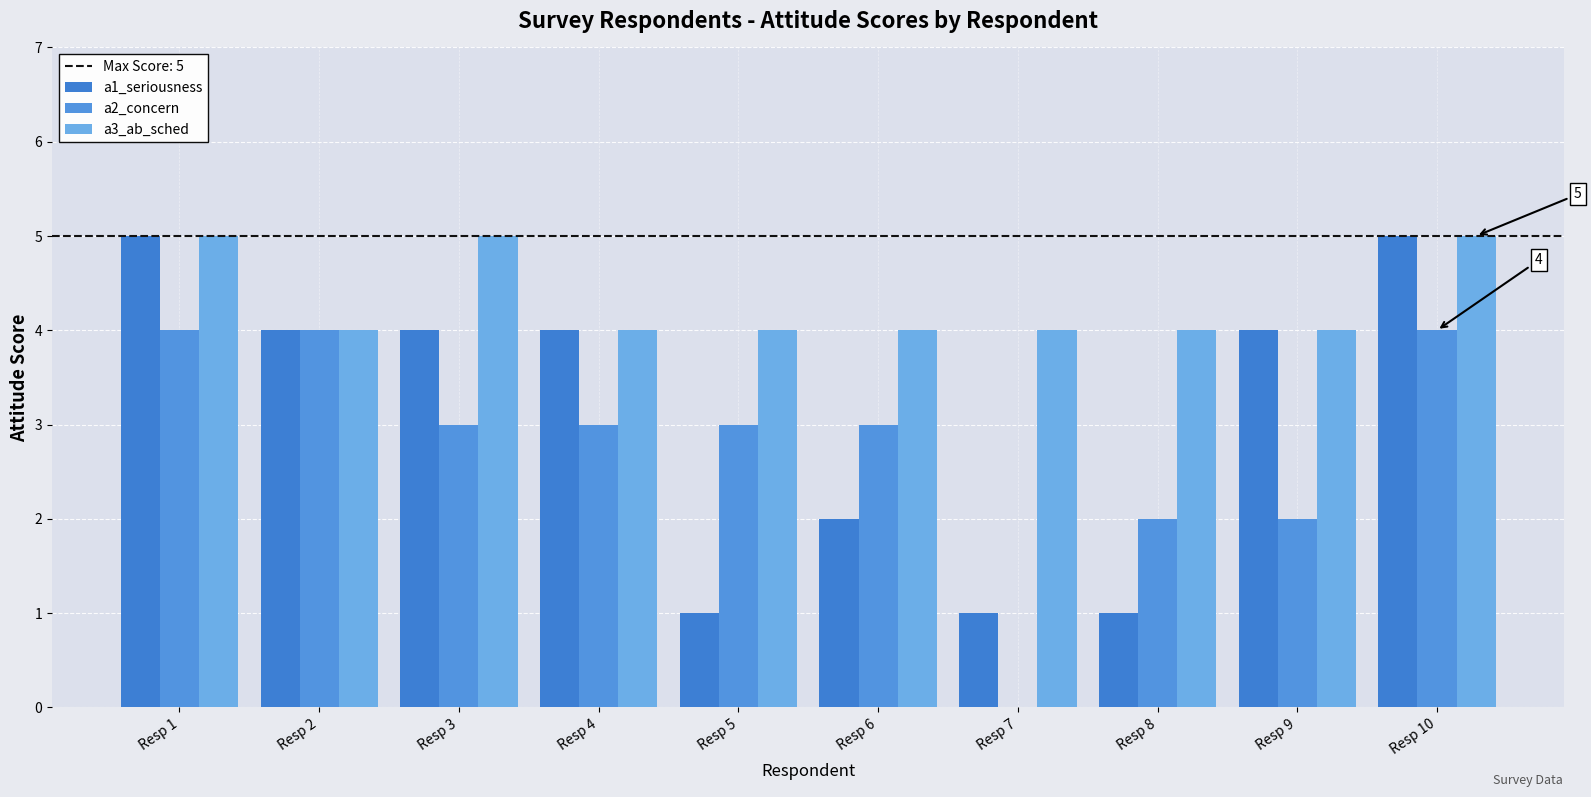

What is the value of the a2_concern bar at the 4th from the left?

3